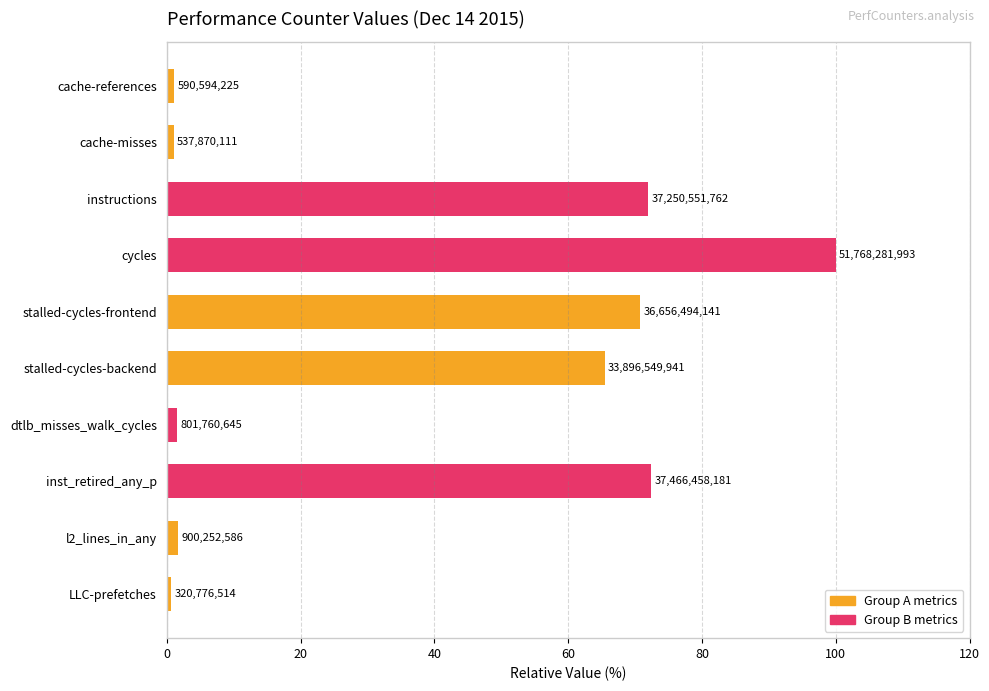

How many bars are there in total?

10